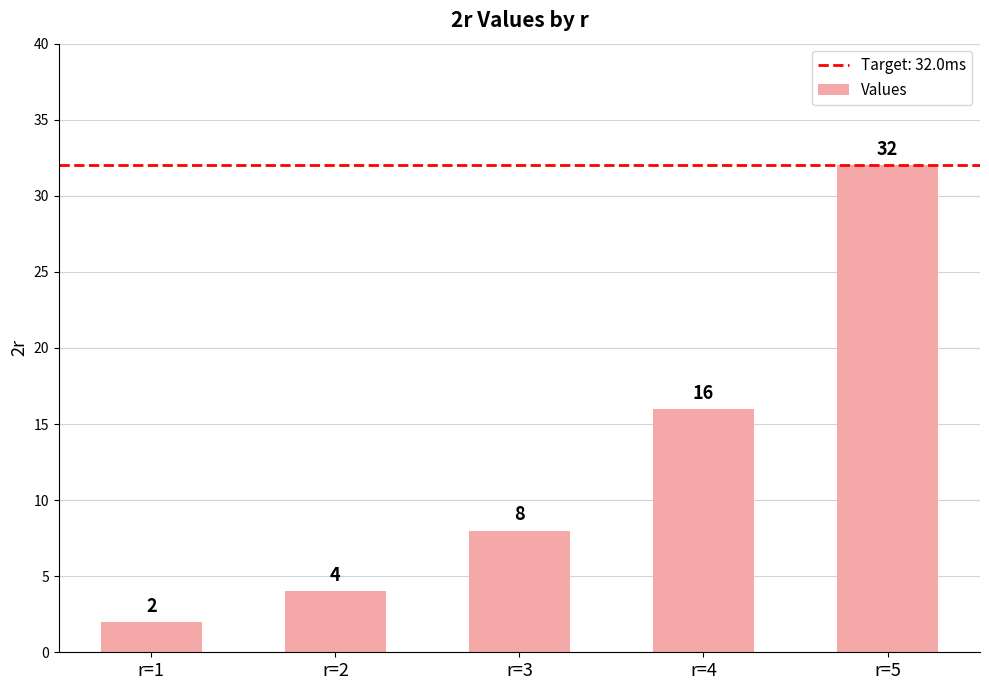

Reading left to right, transcribe all the data shown in this chart.

r=1=2	r=2=4	r=3=8	r=4=16	r=5=32